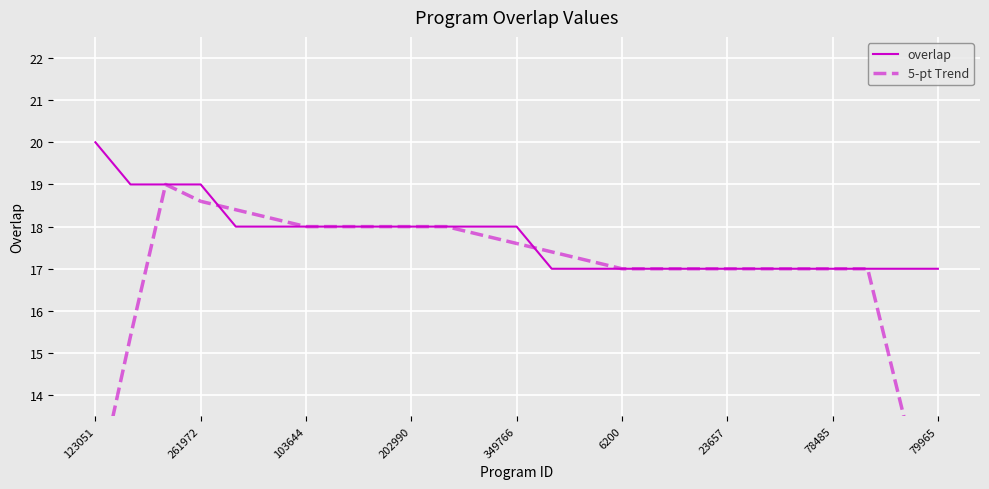

Which series has the largest range (max minus min)?

5-pt Trend